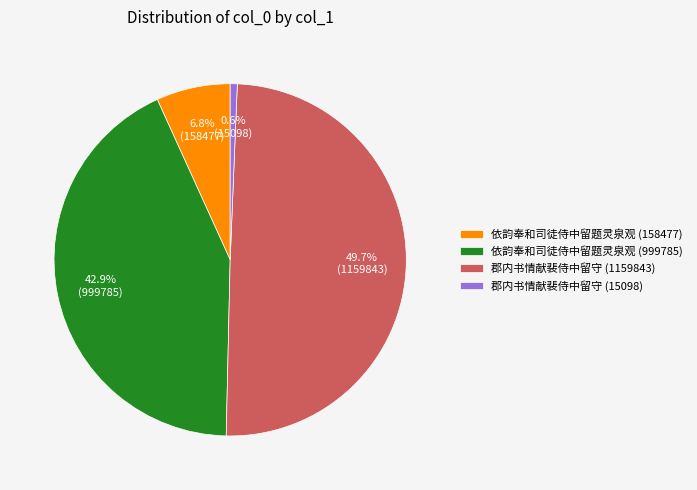

The 依韵奉和司徒侍中留题灵泉观 (999785) slice represents 49% of the pie. True or false?

False